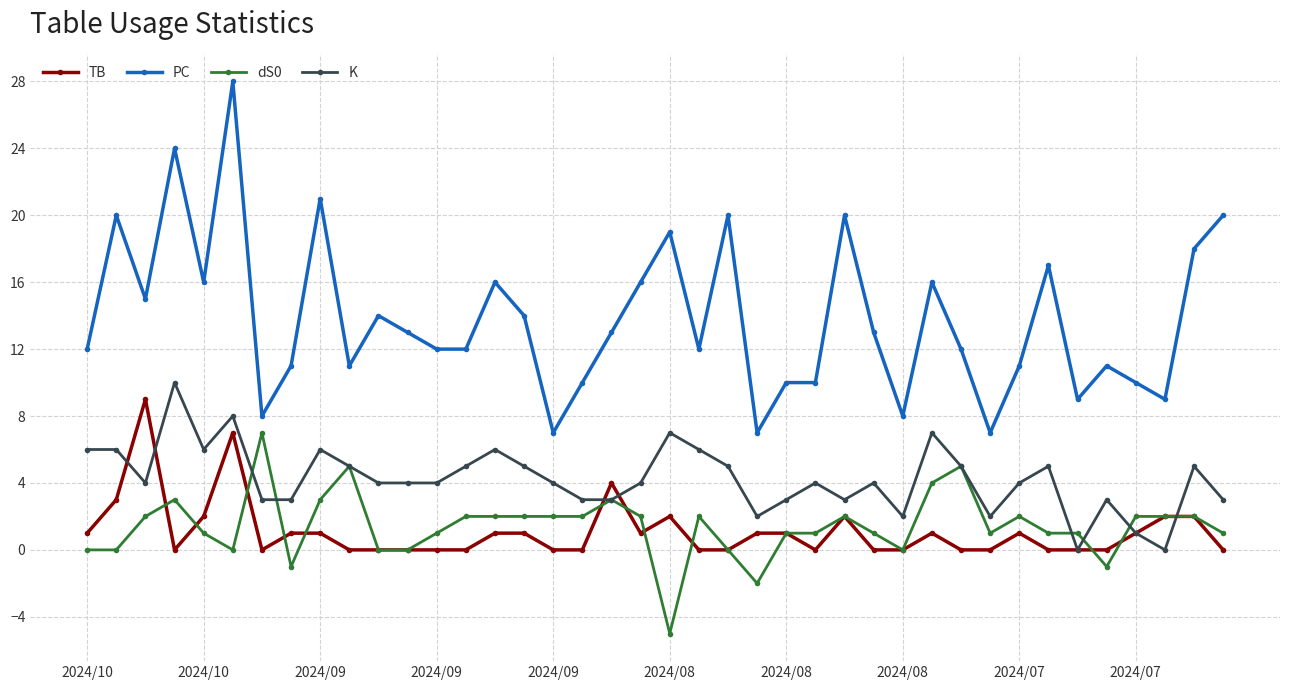

What is the highest value of the PC series?

28